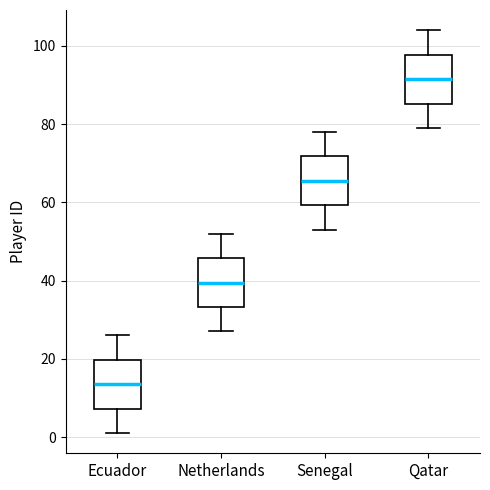

Reading left to right, transcribe this box plot: for each box, give where its median line is, the range the box spans, and where its two whiskers end, as read against the y-axis. The values are not printed on the chart, so give them approximately, as read against the axis.

Ecuador: median 14, box 8 to 20, whiskers 2 to 26
Netherlands: median 40, box 34 to 46, whiskers 28 to 52
Senegal: median 66, box 60 to 72, whiskers 54 to 78
Qatar: median 92, box 86 to 98, whiskers 80 to 104